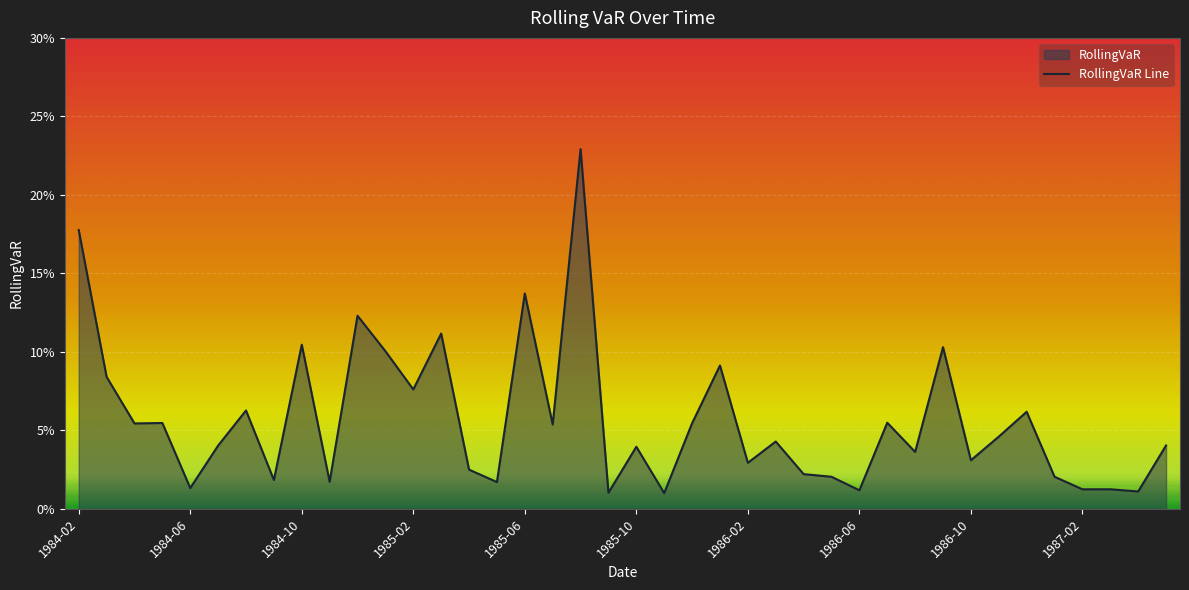

What is the difference between the second highest and second lowest values?

0.2